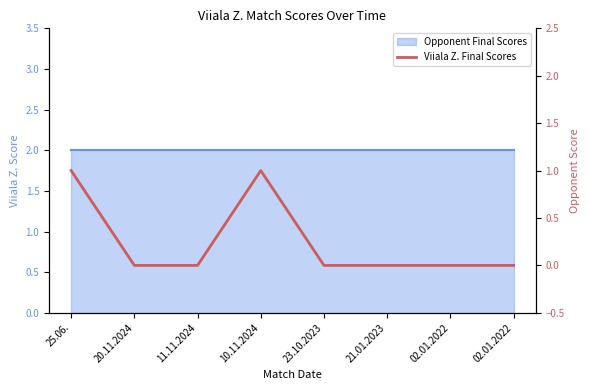

How many lines are shown in the chart?

1